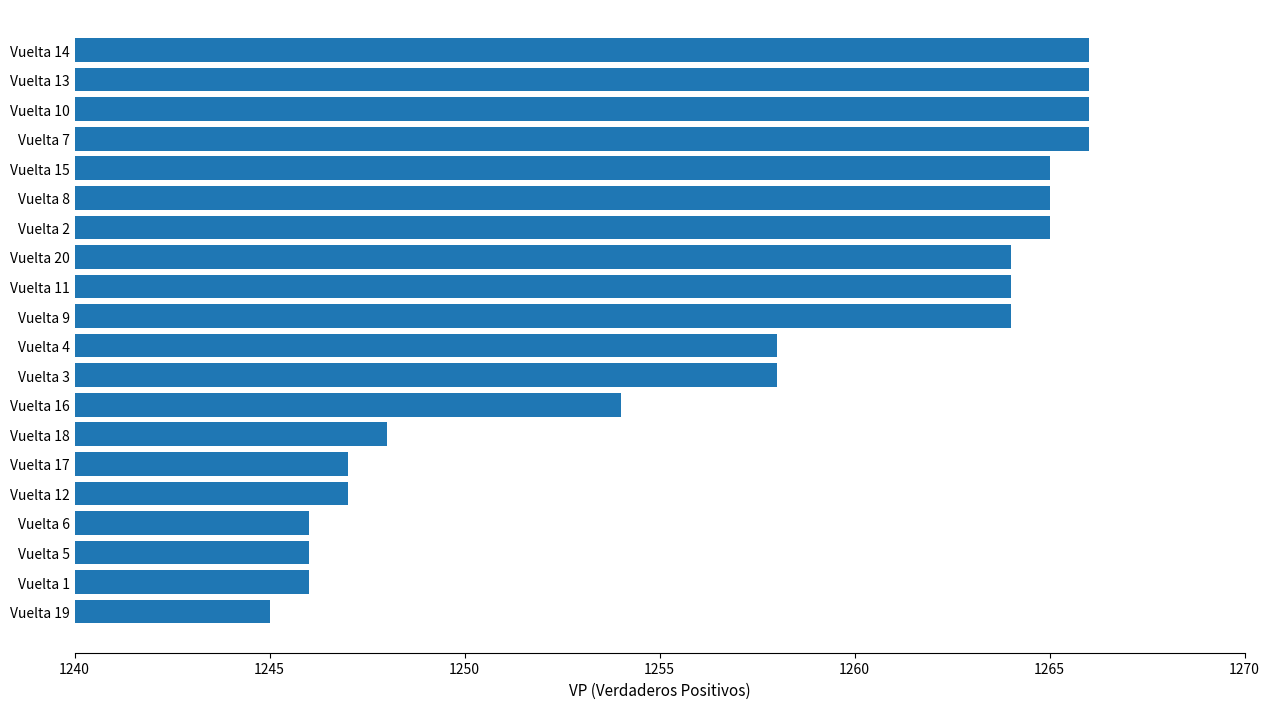

Approximately how many times larger is the value at Vuelta 10 compared to Vuelta 11?

1.0